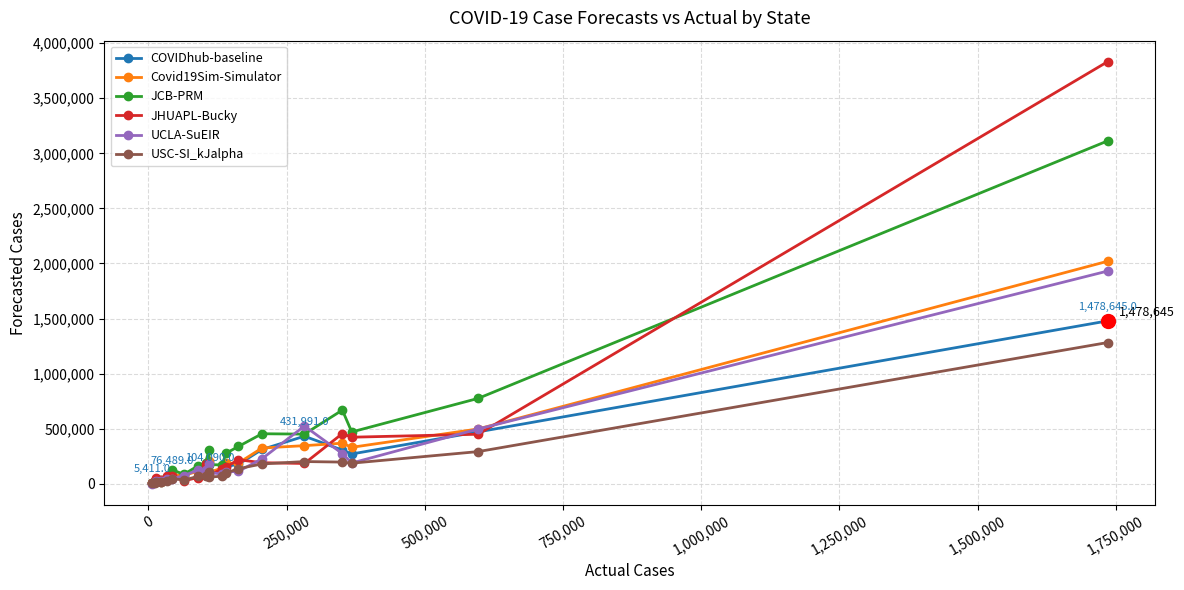

True or false: COVIDhub-baseline has more than 0 points higher than both neighbors.

True